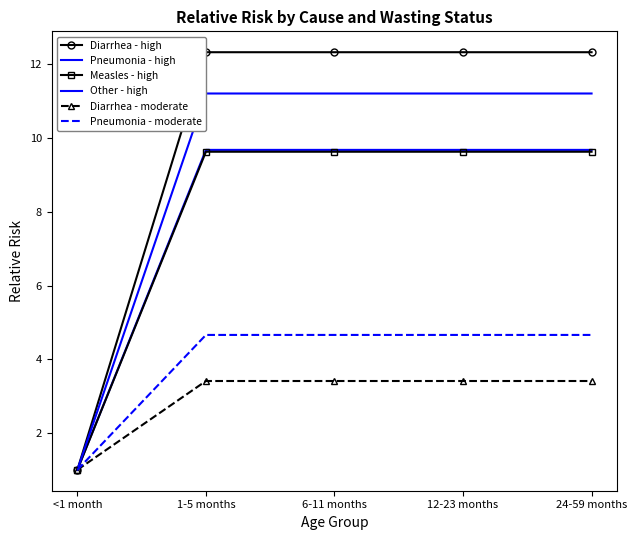

List the labels in order of Pneumonia - high value, largest first.

1-5 months, 6-11 months, 12-23 months, 24-59 months, <1 month